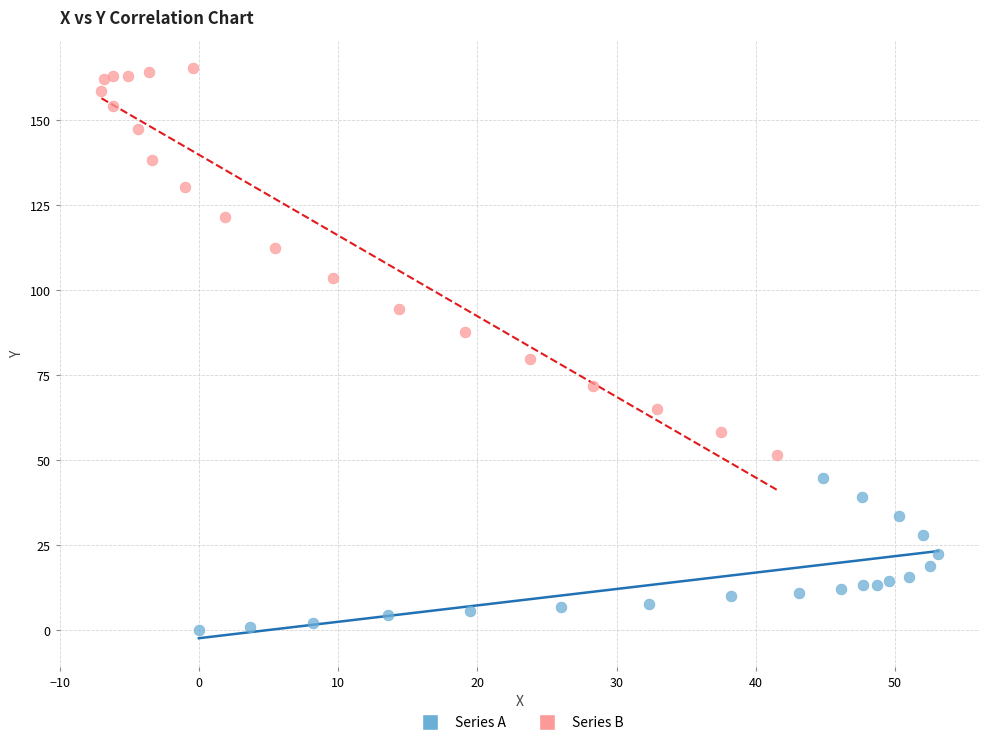

Which series reaches the maximum Y coordinate?

Series B